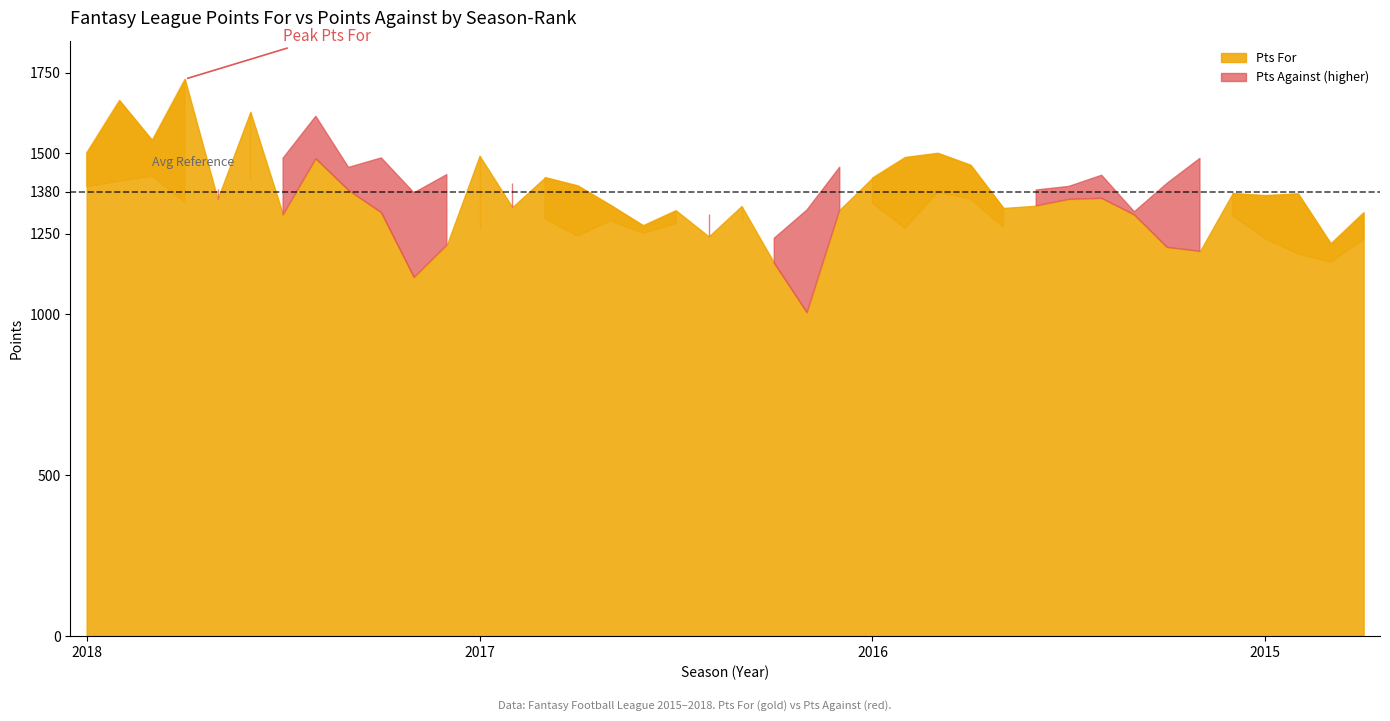

Rank the series at 2016-8 from lowest to highest value.

Pts For, Pts Against